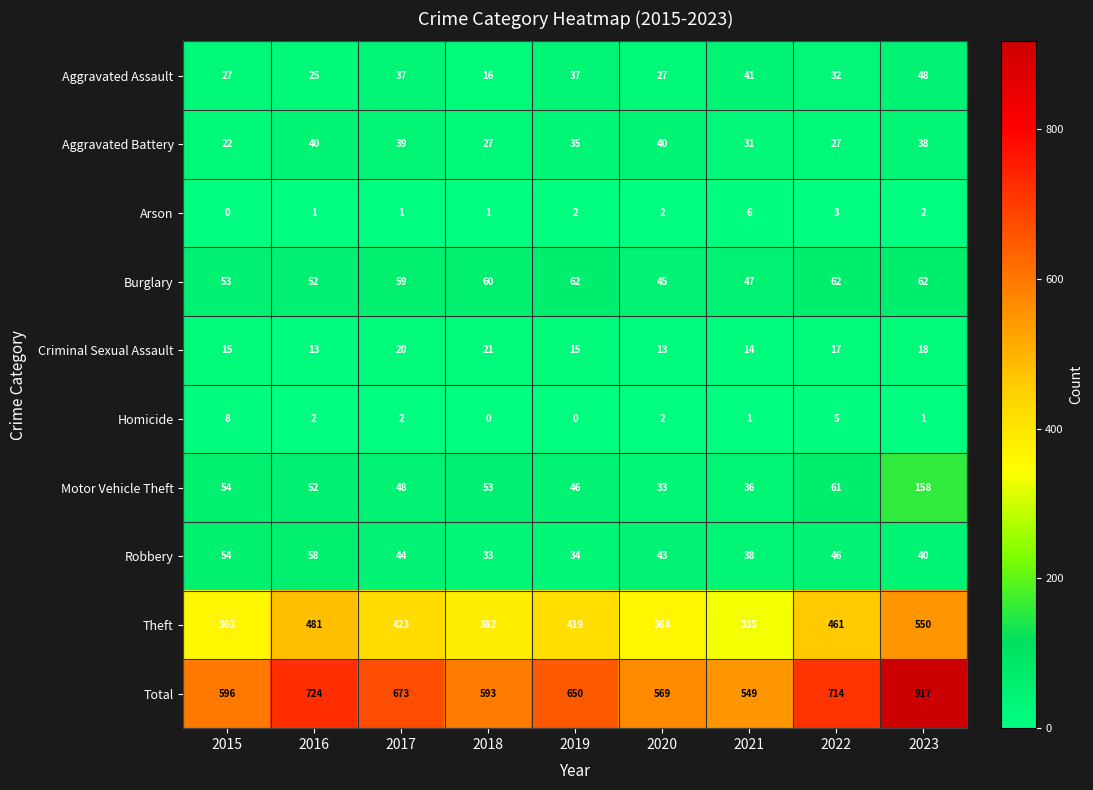

How many distinct data groups are displayed?

10